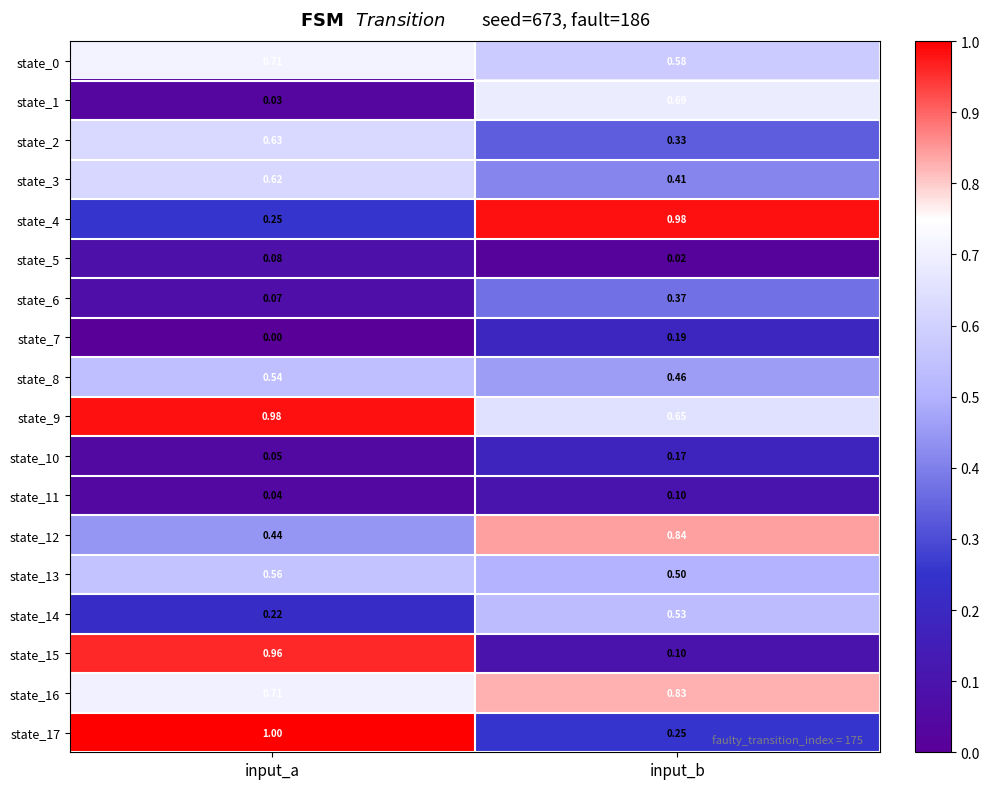

At which label is state_2 closest to 0?

input_b